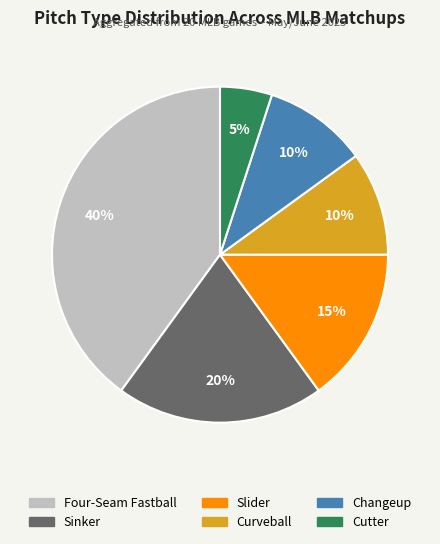

Is there any slice that represents more than half of the pie?

No